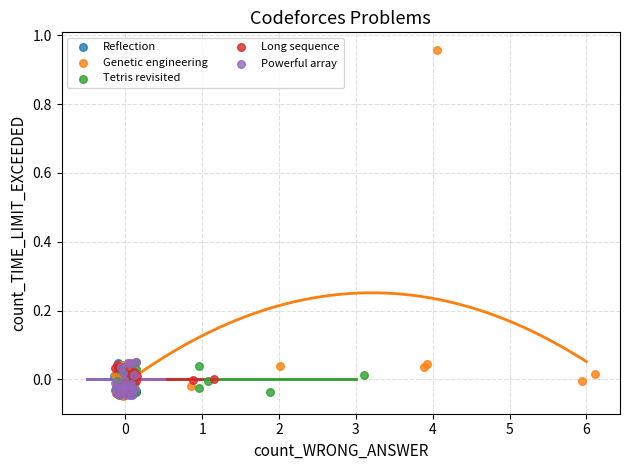

Which series reaches the maximum Y coordinate?

Genetic engineering